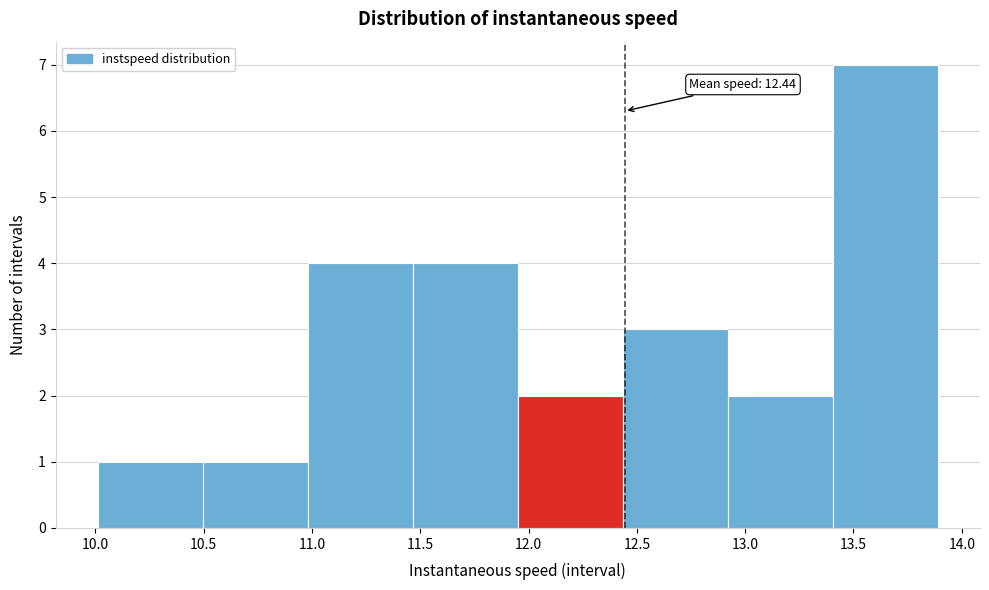

Which range on the x-axis has the tallest bar?

13.40 to 13.90